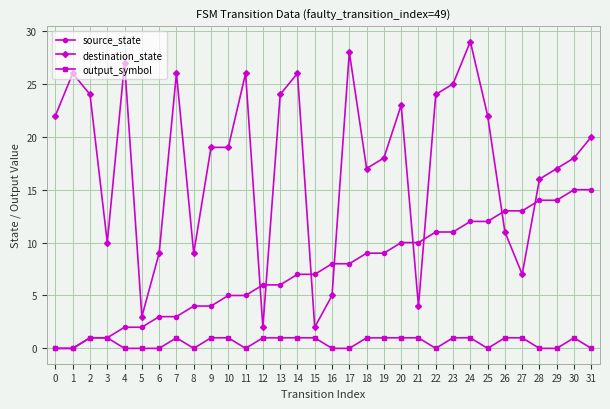

Rank the series by their maximum value, from lowest to highest.

output_symbol, source_state, destination_state